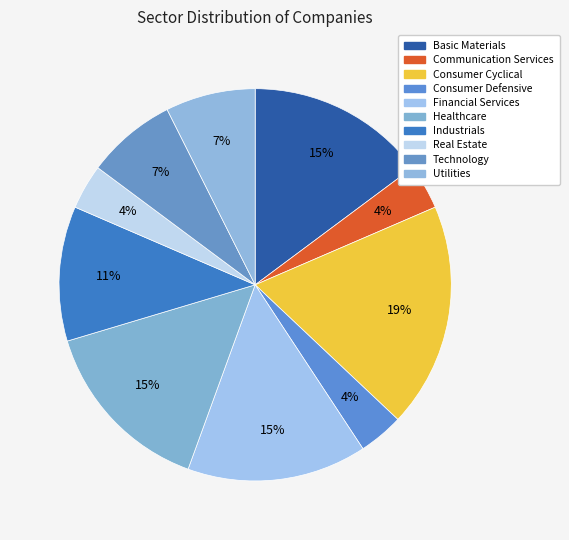

Is Industrials the majority of the pie?

No